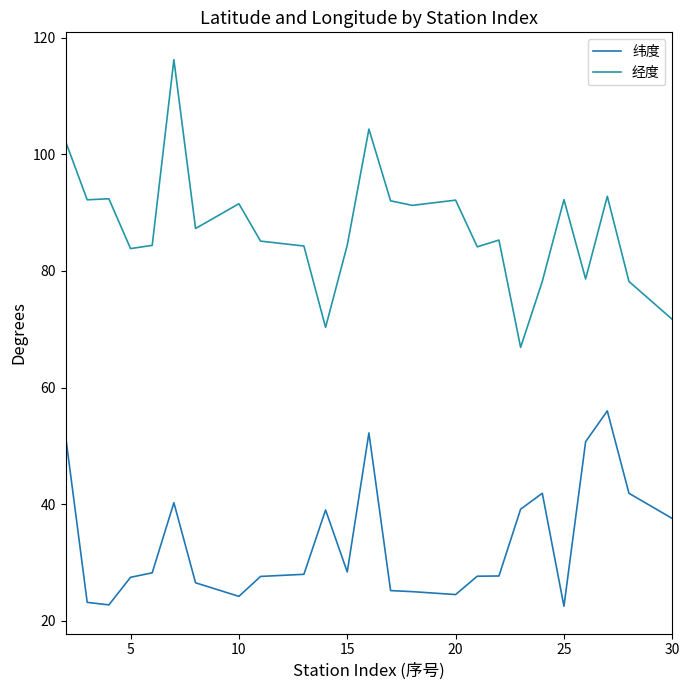

What is the maximum value shown in the chart?

116.2